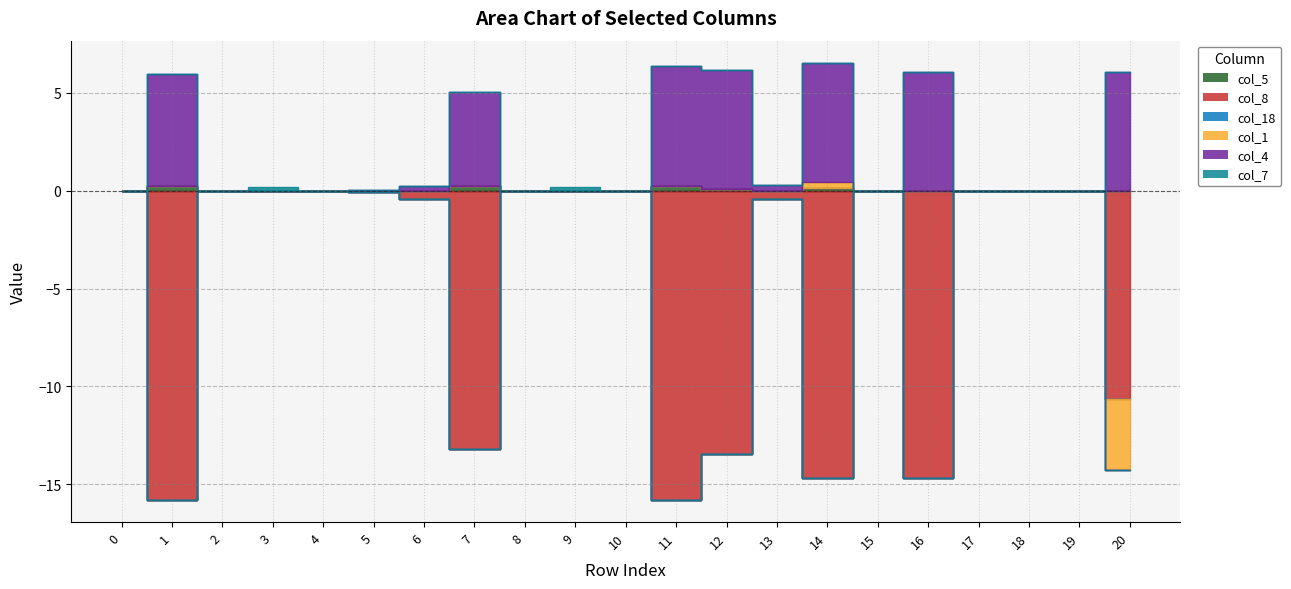

Does the chart have visible grid lines?

Yes